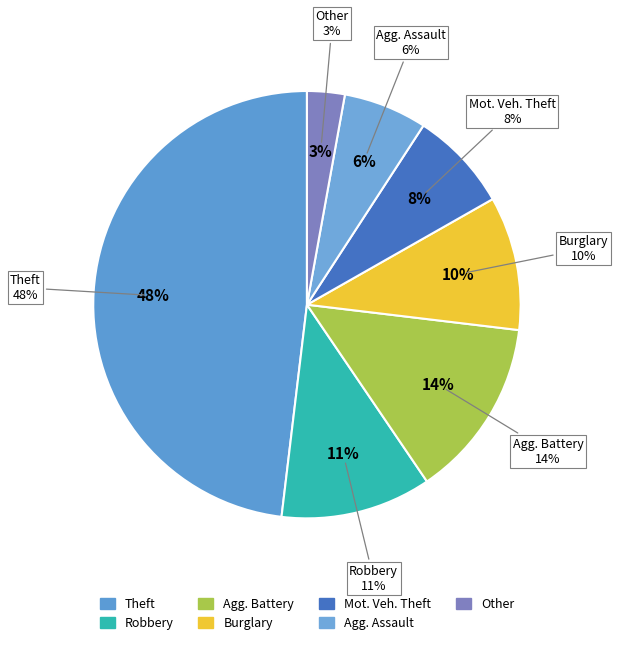

Is it true that Robbery is 1% of the pie?

False